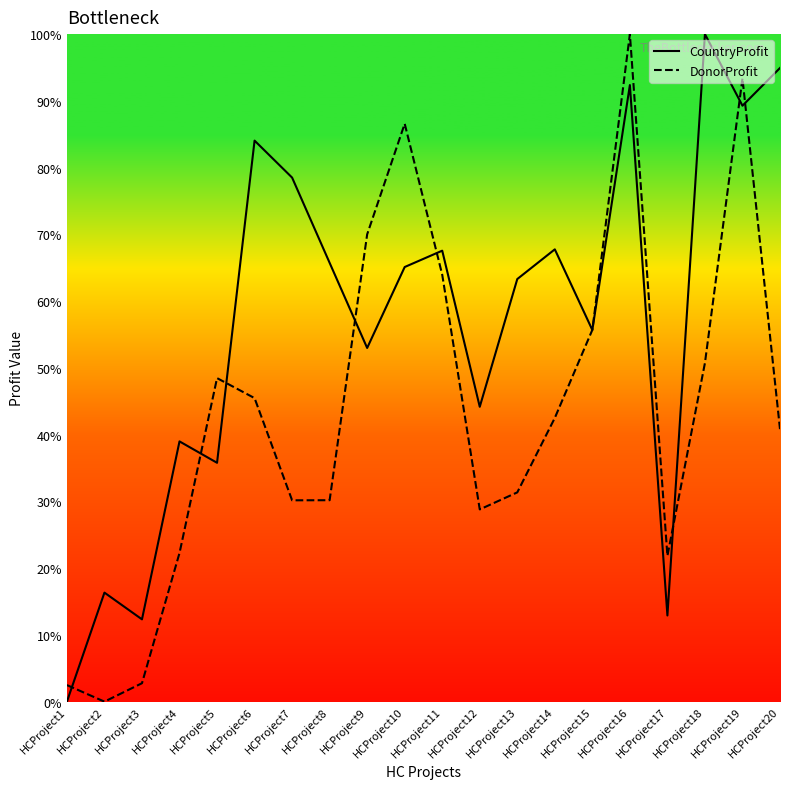

Rank the series by their maximum value, from lowest to highest.

CountryProfit, DonorProfit